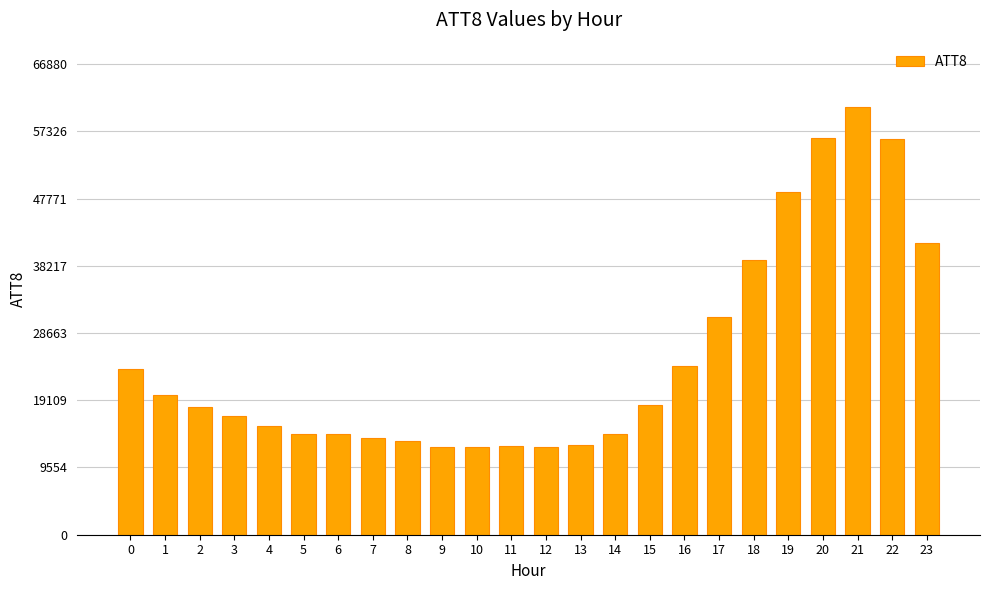

What is the difference between the values at 17 and 10?

18600